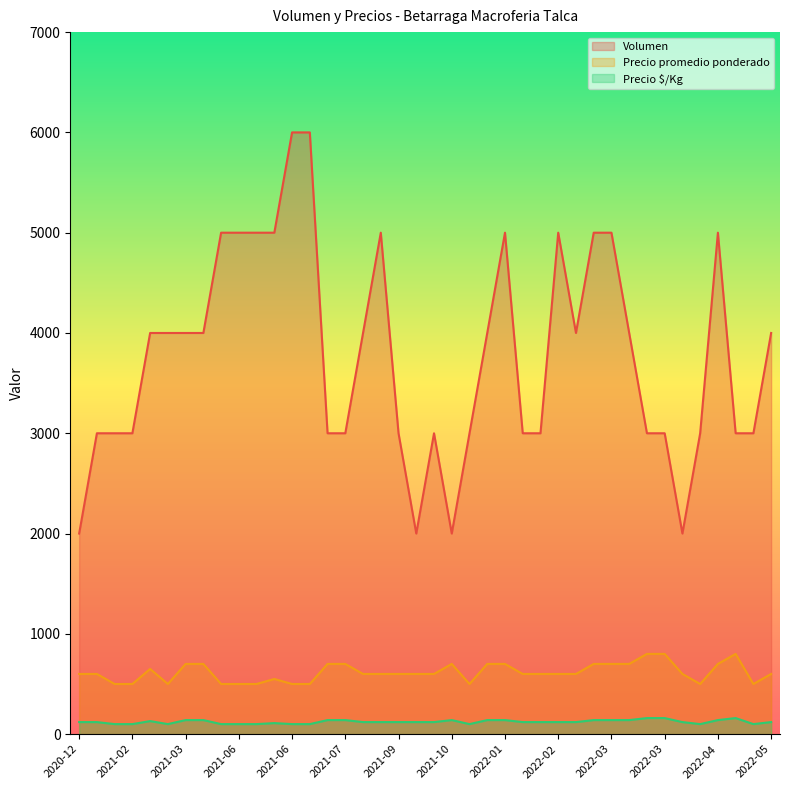

What is the minimum value for Precio promedio ponderado?

500